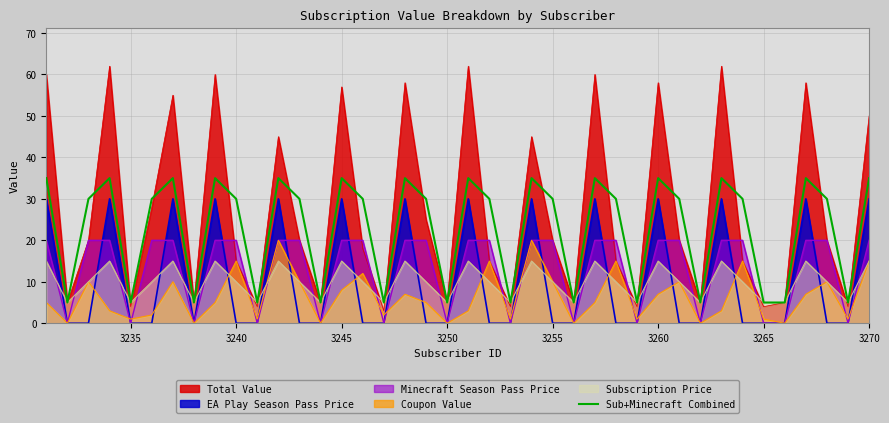

What is the highest value of the Subscription Price series?

15